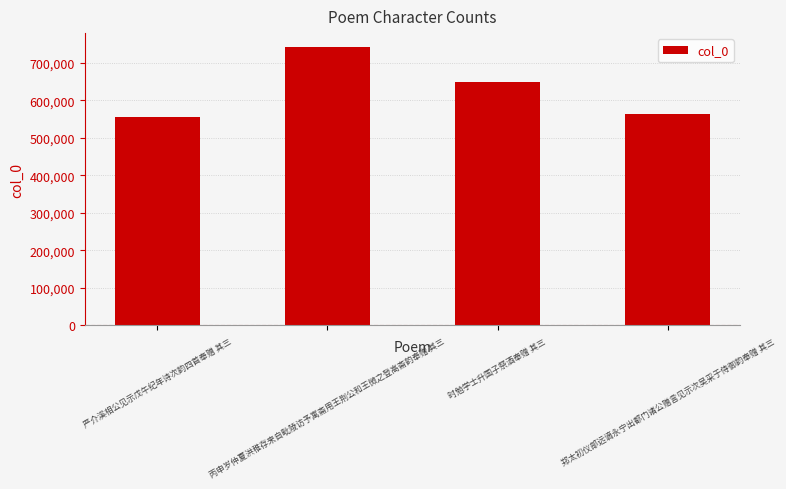

What is the greatest value displayed?

742366